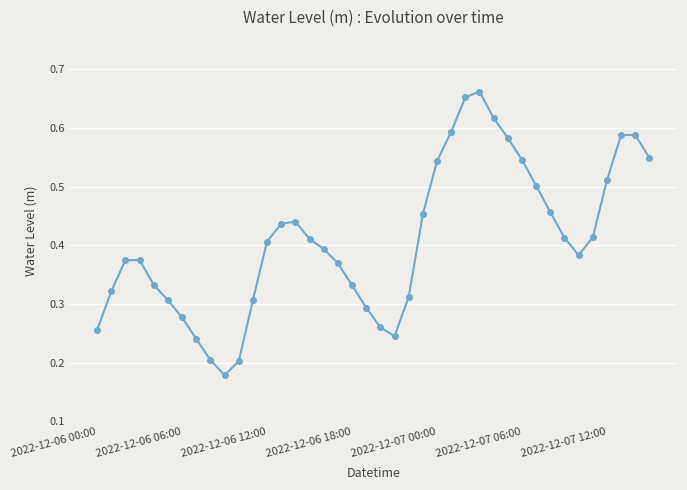

How many interior local peaks (higher than both neighbors) does the data have?

4